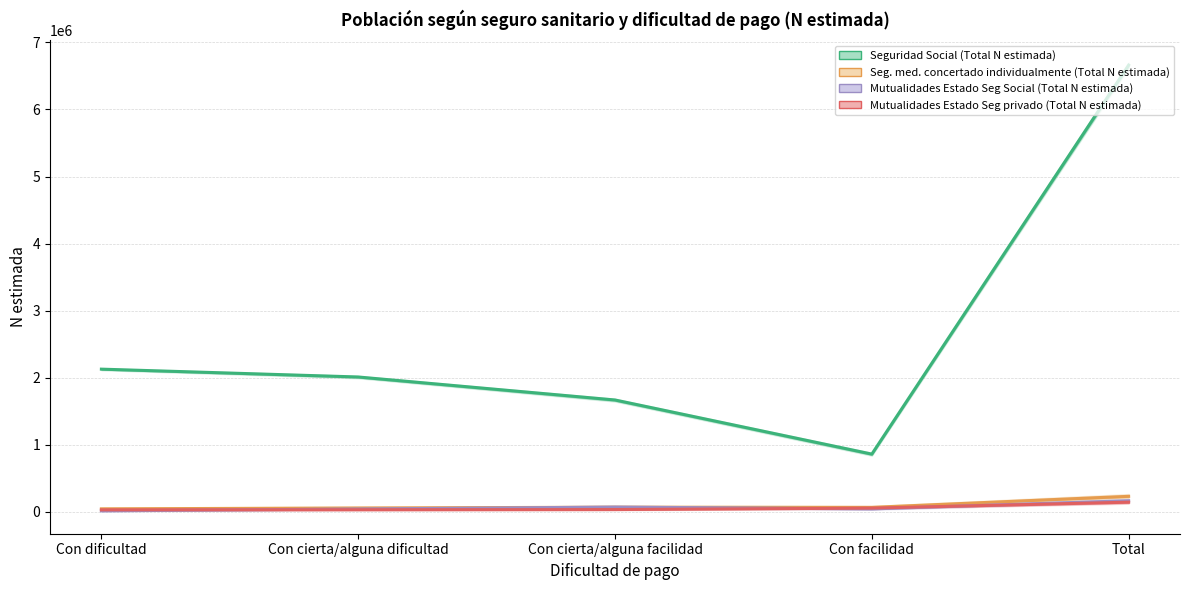

What is the lowest value of the Seguridad Social (Total N estimada) series?

858943